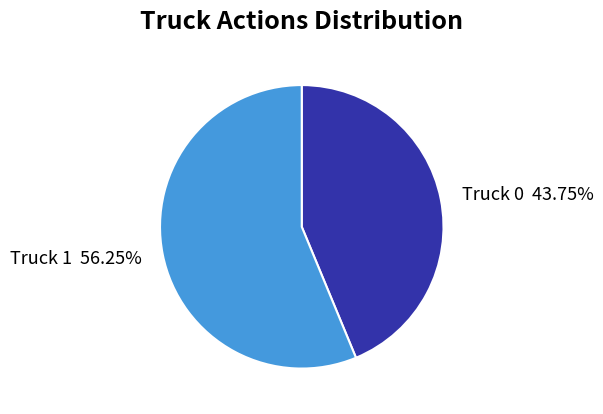

Is it true that Truck 1 is 56% of the pie?

True